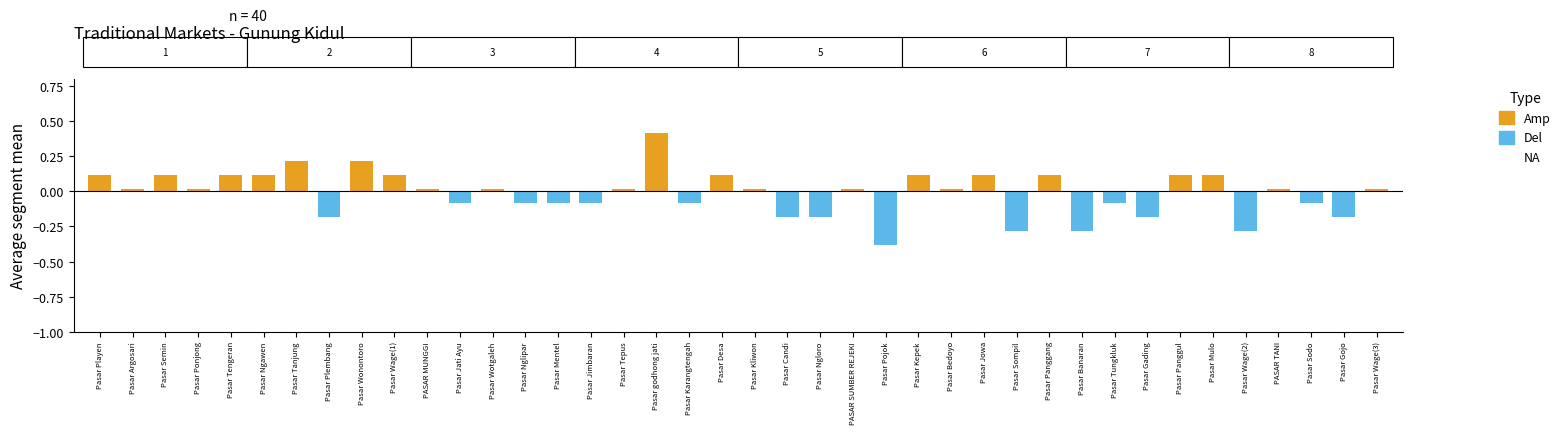

Which category has the lowest value across all series?

Pasar Pojok